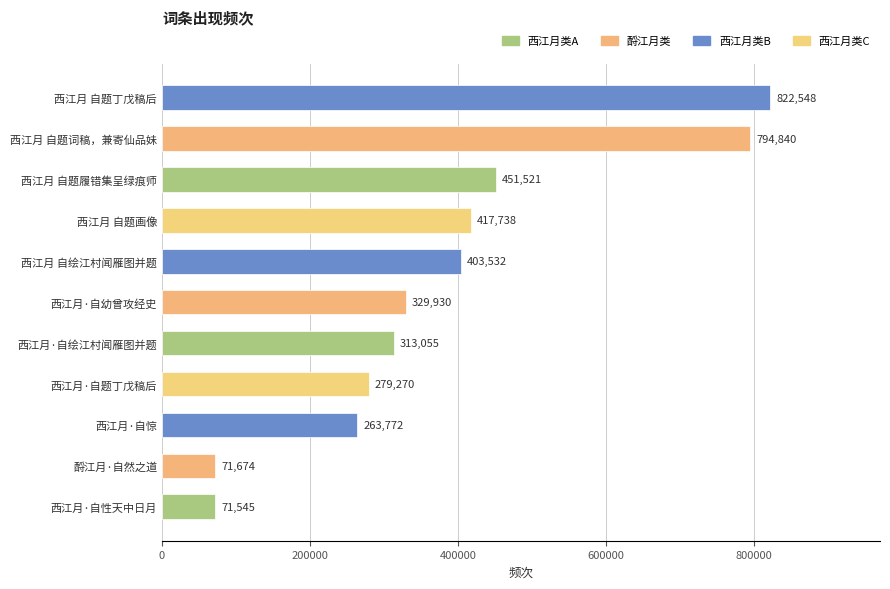

At which label is the value closest to 447046?

西江月 自题履错集呈绿痕师